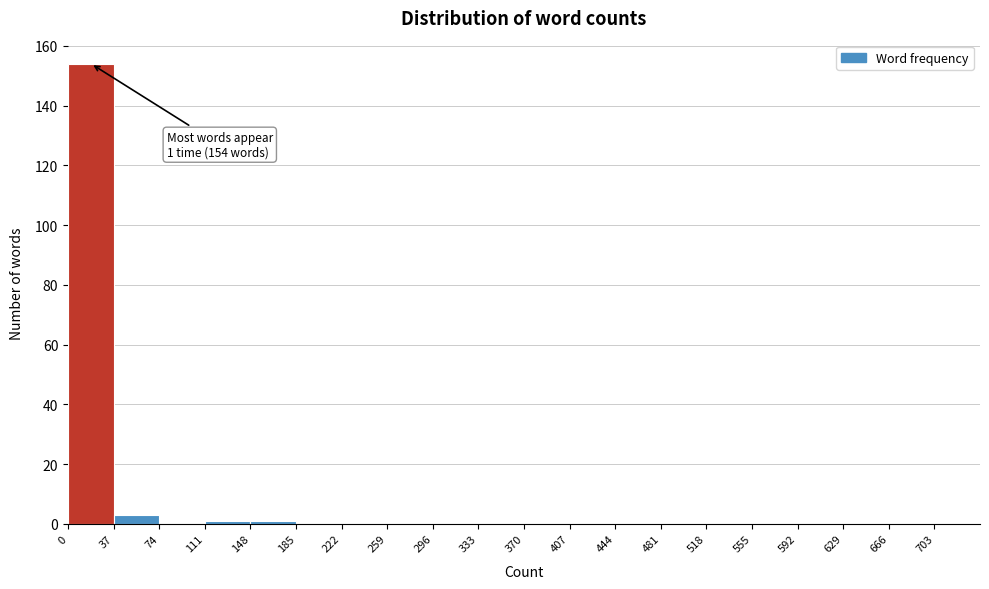

Which range on the x-axis has the tallest bar?

0 to 37